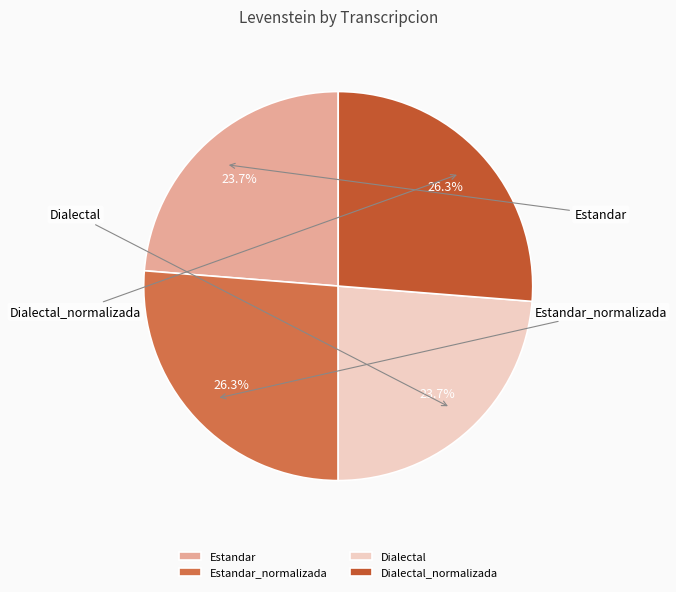

Count the number of slices in the pie.

4